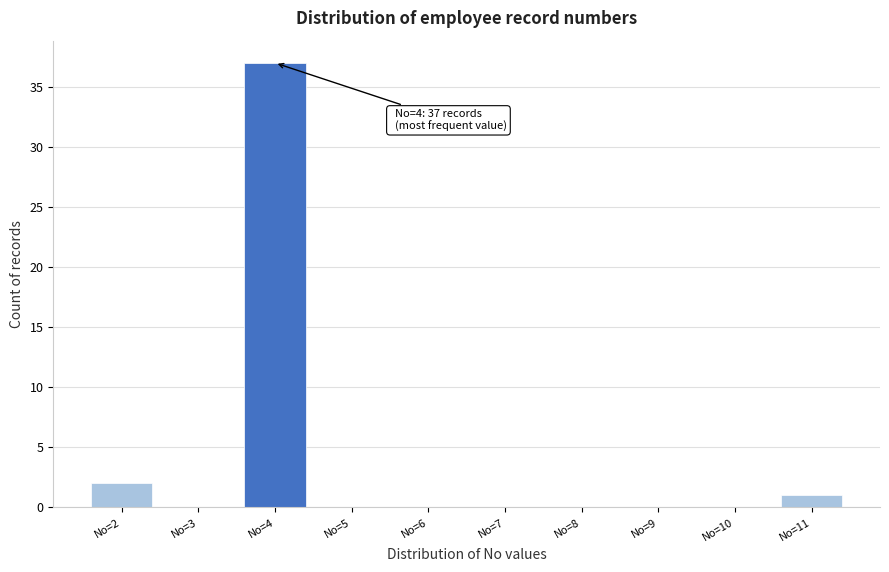

Which range on the x-axis has the tallest bar?

3.5 to 4.5